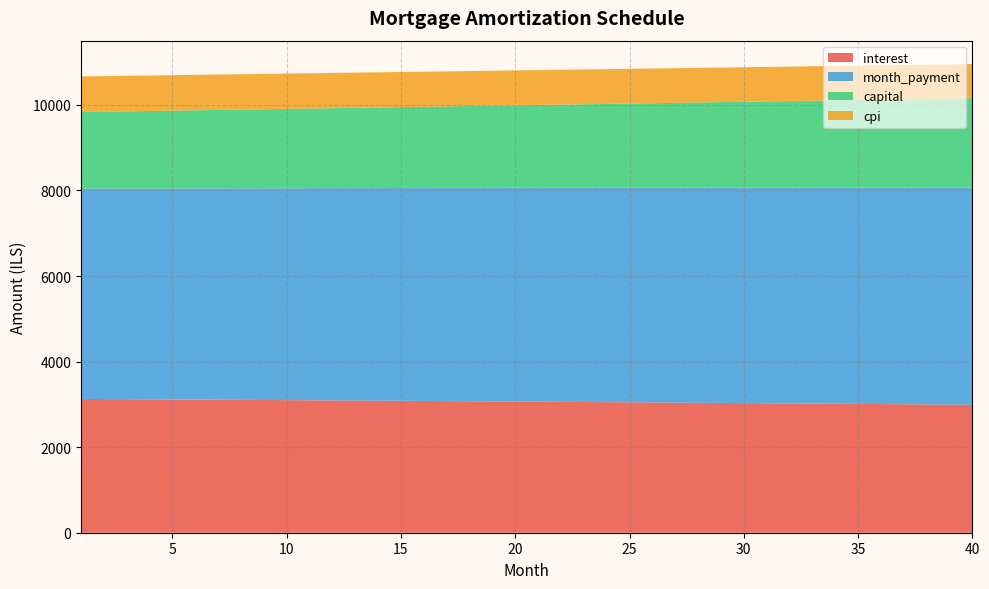

What is the highest value of the interest series?

3127.6